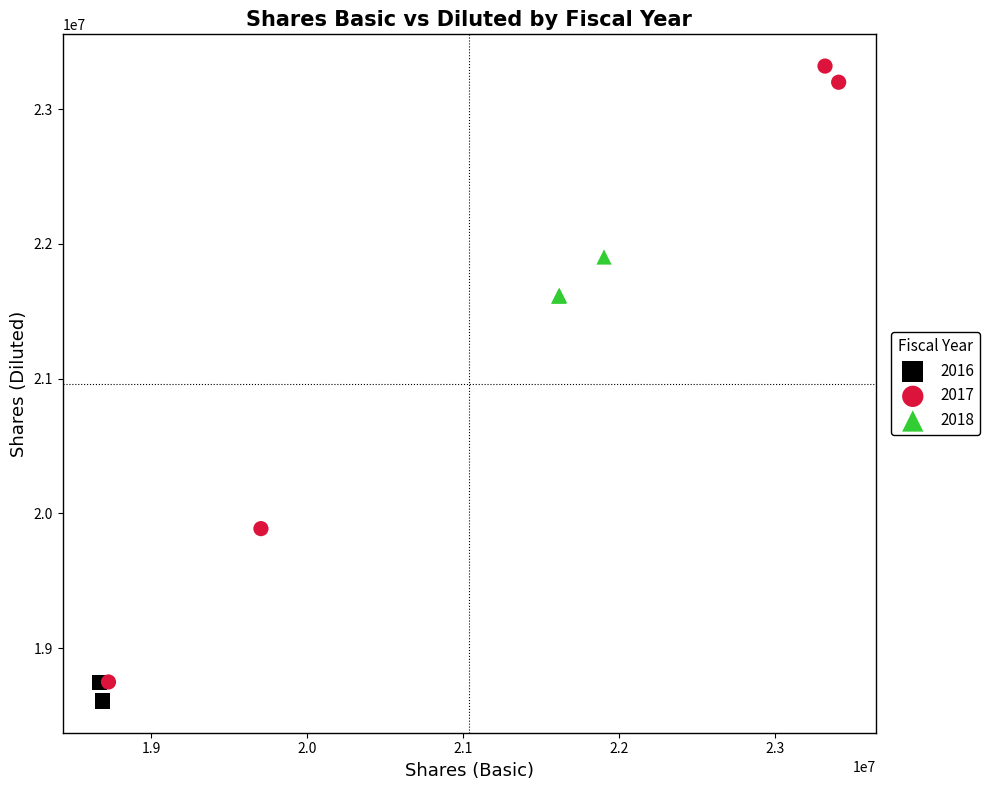

What are all the series names shown in the legend?

2016, 2017, 2018